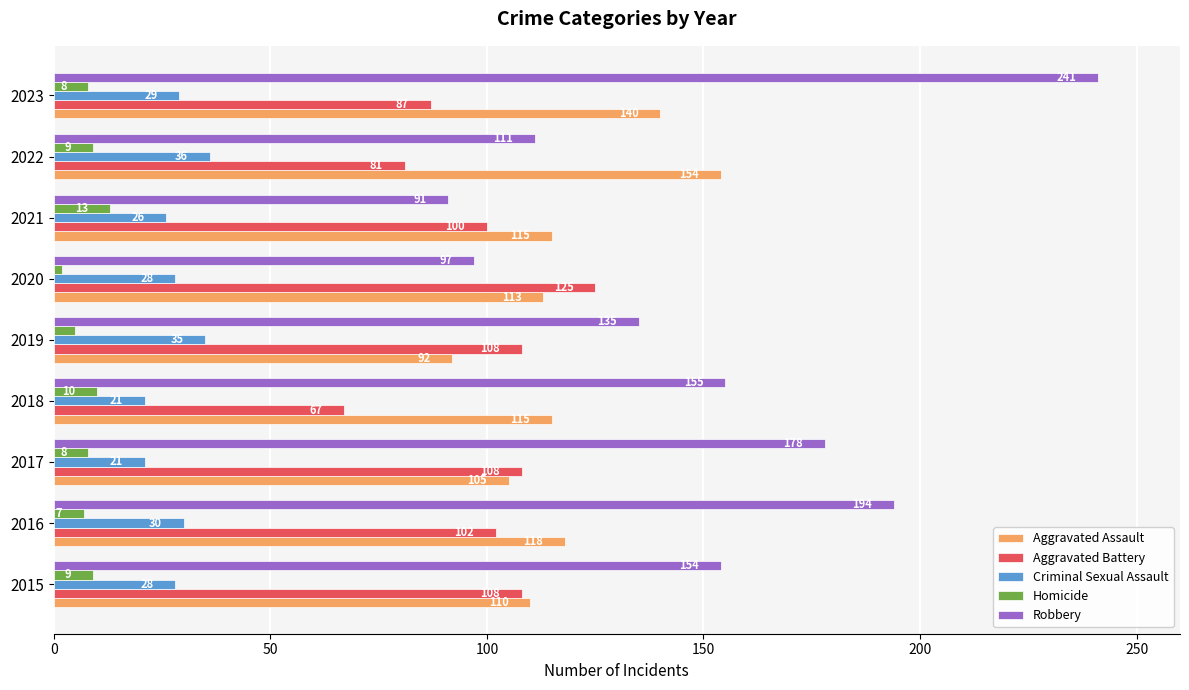

At which category is the sum across all series the highest?

2023